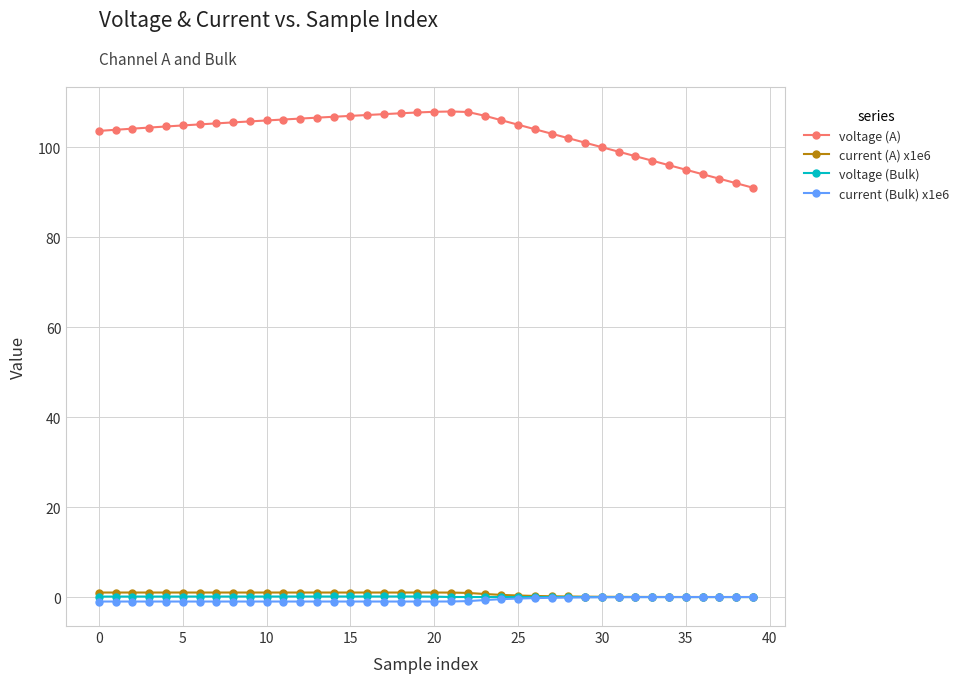

How many data points does each series have?

40